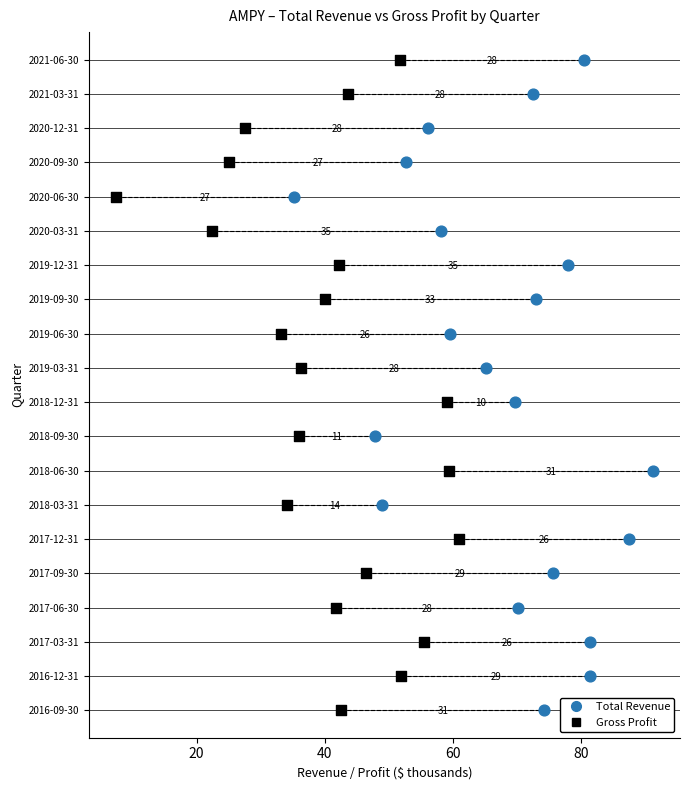

What are all the series names shown in the legend?

Total Revenue, Gross Profit